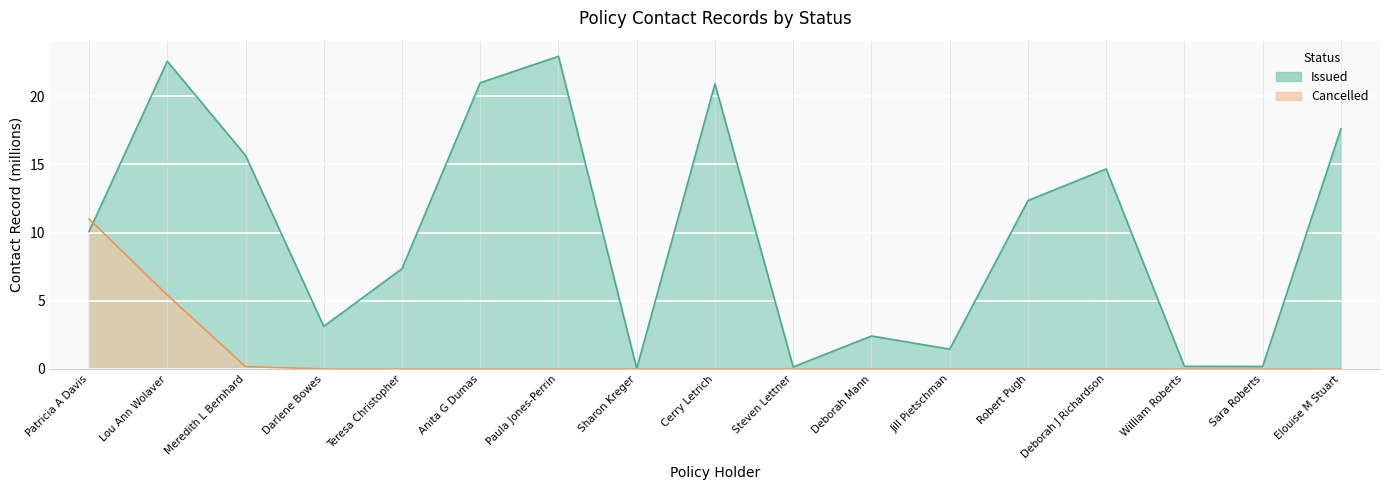

Rank the categories by Issued value from lowest to highest.

Sharon Kreger, Steven Lettner, Sara Roberts, William Roberts, Jill Pietschman, Deborah Mann, Darlene Bowes, Teresa Christopher, Patricia A Davis, Robert Pugh, Deborah J Richardson, Meredith L Bernhard, Elouise M Stuart, Cerry Letrich, Anita G Dumas, Lou Ann Wolaver, Paula Jones-Perrin